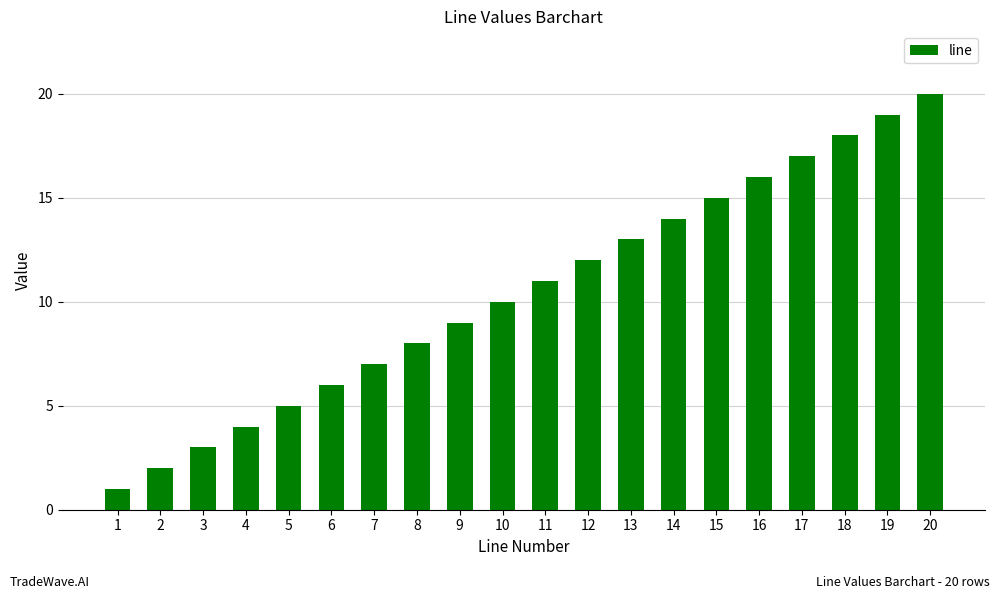

Reading left to right, list all the values displayed in this chart.

1=1	2=2	3=3	4=4	5=5	6=6	7=7	8=8	9=9	10=10	11=11	12=12	13=13	14=14	15=15	16=16	17=17	18=18	19=19	20=20